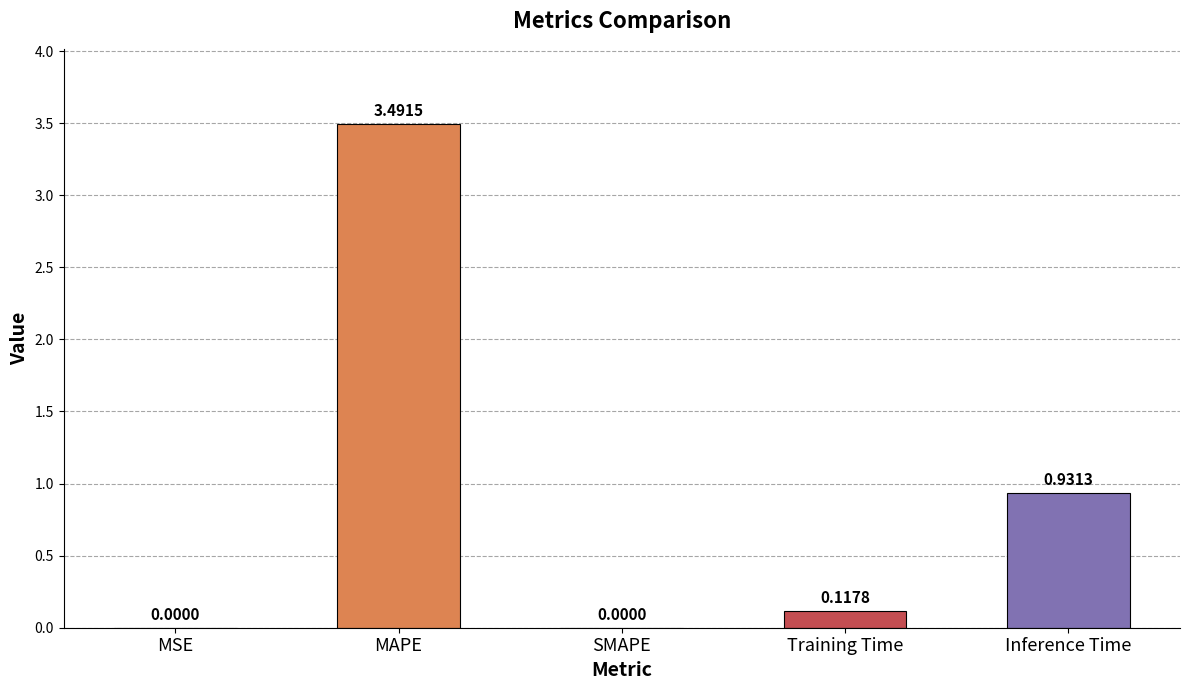

How many series are shown in this chart?

1